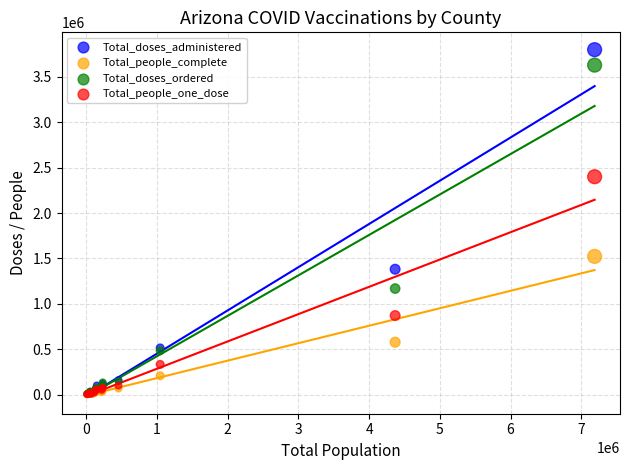

What are all the series names shown in the legend?

Total_doses_administered, Total_people_complete, Total_doses_ordered, Total_people_one_dose